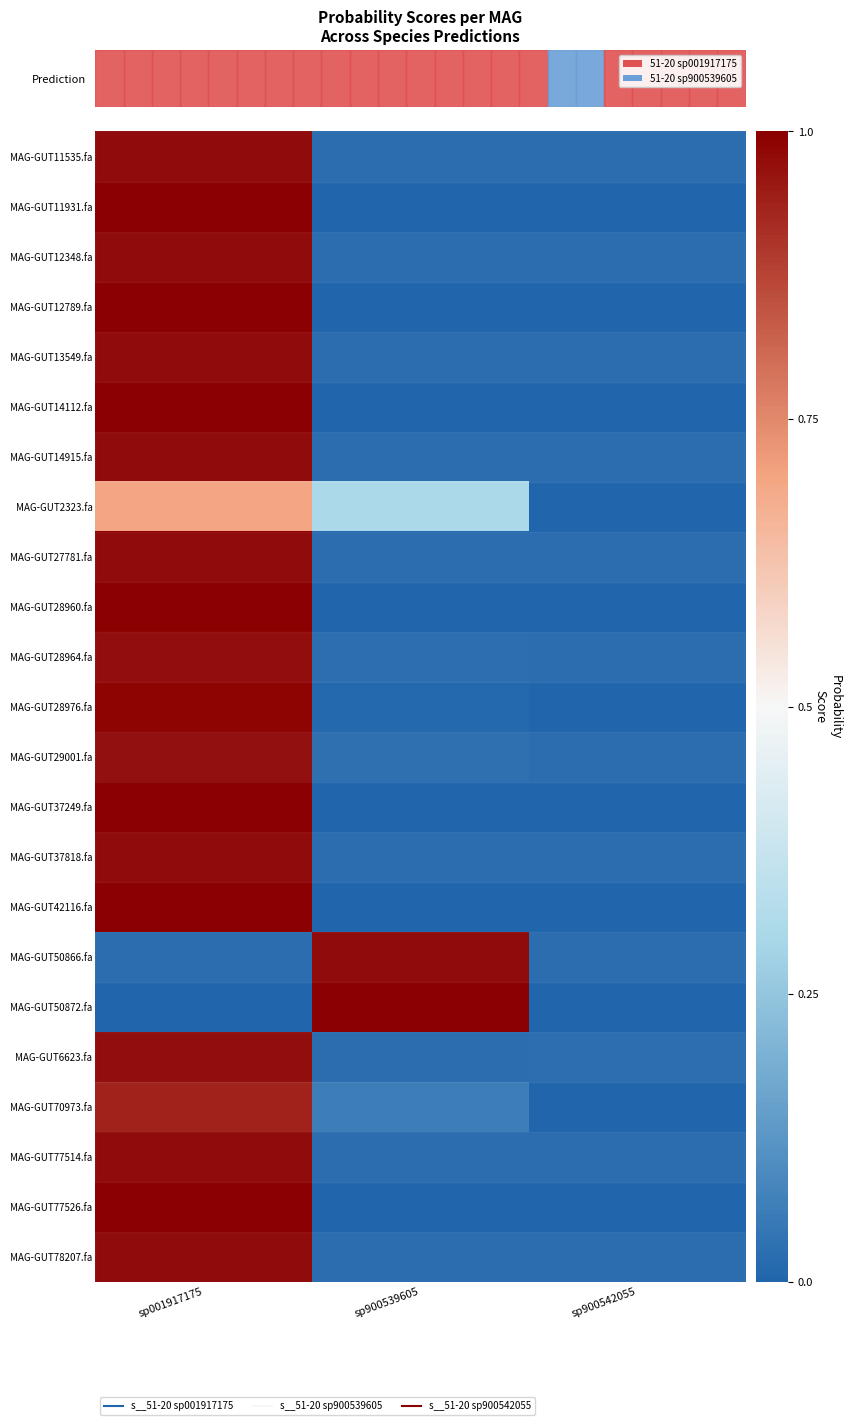

Reading left to right, transcribe all the data shown in this chart.

MAG-GUT11535.fa: sp001917175=1.0	sp900539605=0.0	sp900542055=0.0
MAG-GUT11931.fa: sp001917175=1.0	sp900539605=0.0	sp900542055=0.0
MAG-GUT12348.fa: sp001917175=1.0	sp900539605=0.0	sp900542055=0.0
MAG-GUT12789.fa: sp001917175=1.0	sp900539605=0.0	sp900542055=0.0
MAG-GUT13549.fa: sp001917175=1.0	sp900539605=0.0	sp900542055=0.0
MAG-GUT14112.fa: sp001917175=1.0	sp900539605=0.0	sp900542055=0.0
MAG-GUT14915.fa: sp001917175=1.0	sp900539605=0.0	sp900542055=0.0
MAG-GUT2323.fa: sp001917175=0.7	sp900539605=0.3	sp900542055=0.0
MAG-GUT27781.fa: sp001917175=1.0	sp900539605=0.0	sp900542055=0.0
MAG-GUT28960.fa: sp001917175=1.0	sp900539605=0.0	sp900542055=0.0
MAG-GUT28964.fa: sp001917175=1.0	sp900539605=0.0	sp900542055=0.0
MAG-GUT28976.fa: sp001917175=1.0	sp900539605=0.0	sp900542055=0.0
MAG-GUT29001.fa: sp001917175=1.0	sp900539605=0.0	sp900542055=0.0
MAG-GUT37249.fa: sp001917175=1.0	sp900539605=0.0	sp900542055=0.0
MAG-GUT37818.fa: sp001917175=1.0	sp900539605=0.0	sp900542055=0.0
MAG-GUT42116.fa: sp001917175=1.0	sp900539605=0.0	sp900542055=0.0
MAG-GUT50866.fa: sp001917175=0.0	sp900539605=1.0	sp900542055=0.0
MAG-GUT50872.fa: sp001917175=0.0	sp900539605=1.0	sp900542055=0.0
MAG-GUT6623.fa: sp001917175=1.0	sp900539605=0.0	sp900542055=0.0
MAG-GUT70973.fa: sp001917175=0.9	sp900539605=0.1	sp900542055=0.0
MAG-GUT77514.fa: sp001917175=1.0	sp900539605=0.0	sp900542055=0.0
MAG-GUT77526.fa: sp001917175=1.0	sp900539605=0.0	sp900542055=0.0
MAG-GUT78207.fa: sp001917175=1.0	sp900539605=0.0	sp900542055=0.0